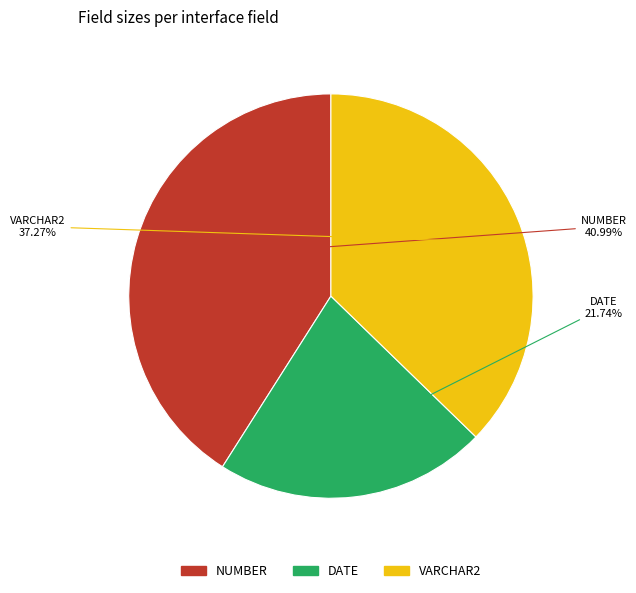

Does any single category account for the majority?

No